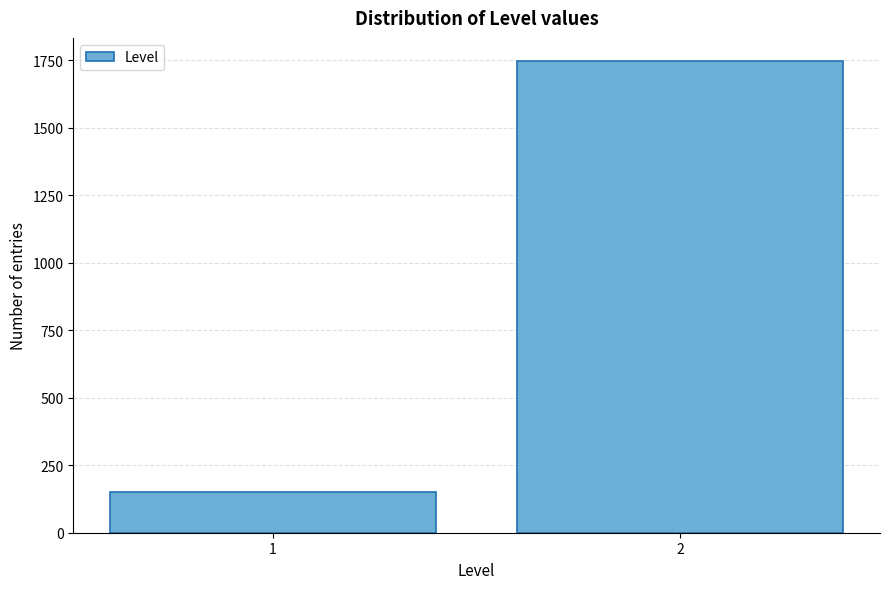

Reading left to right, transcribe all the data shown in this chart.

152	1746